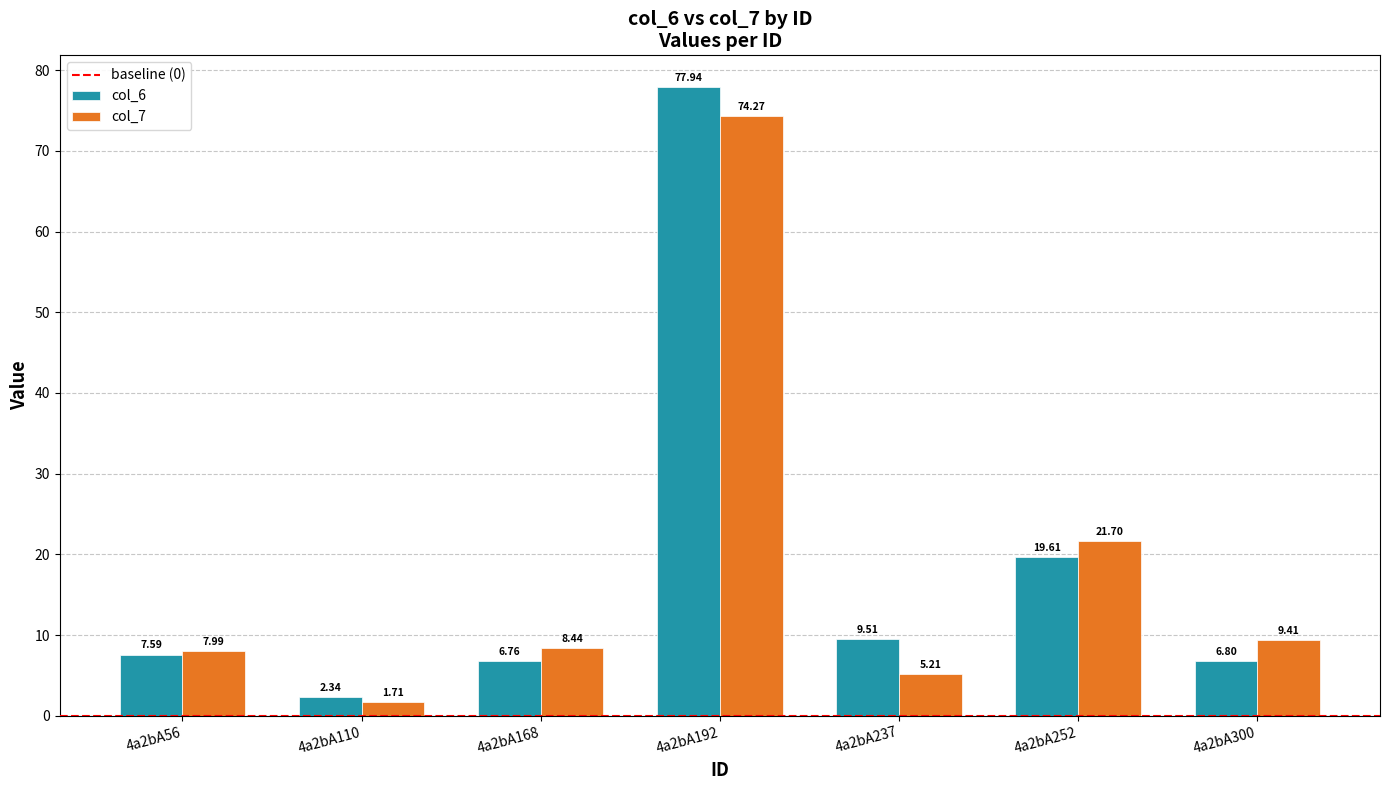

What is the sum of all col_6 values?

130.5